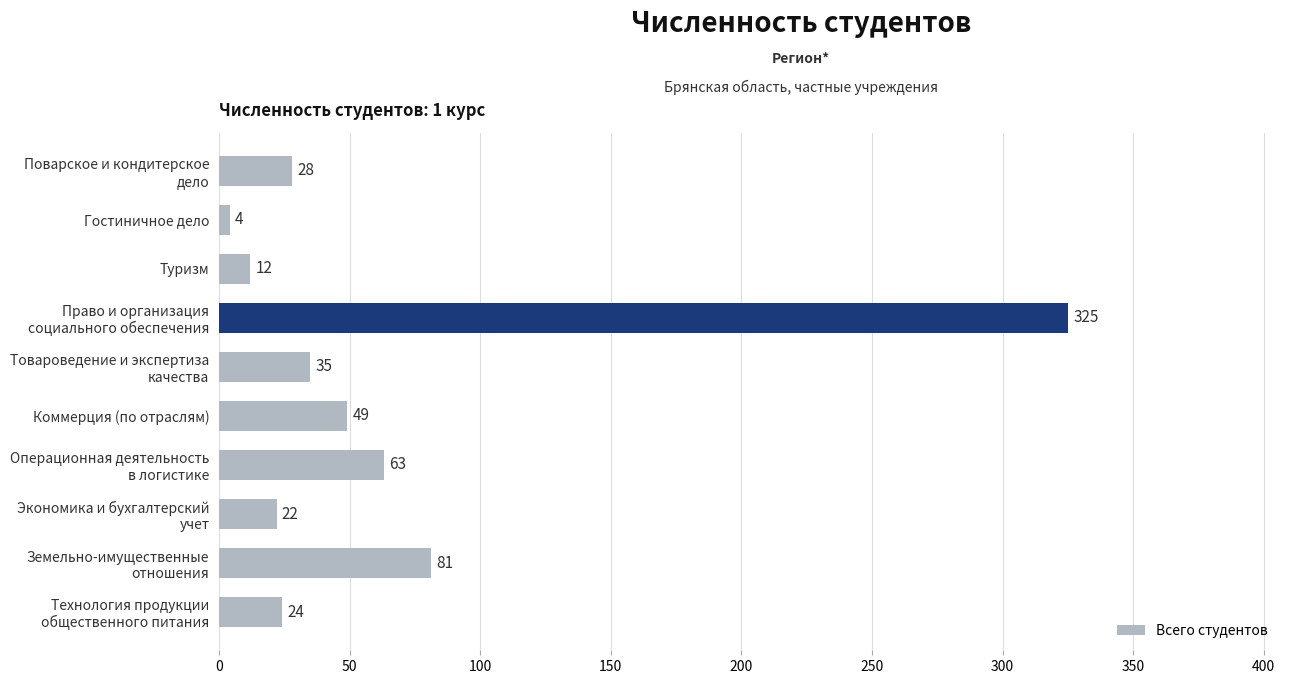

What is the change in value from Туризм to Гостиничное дело?

-8